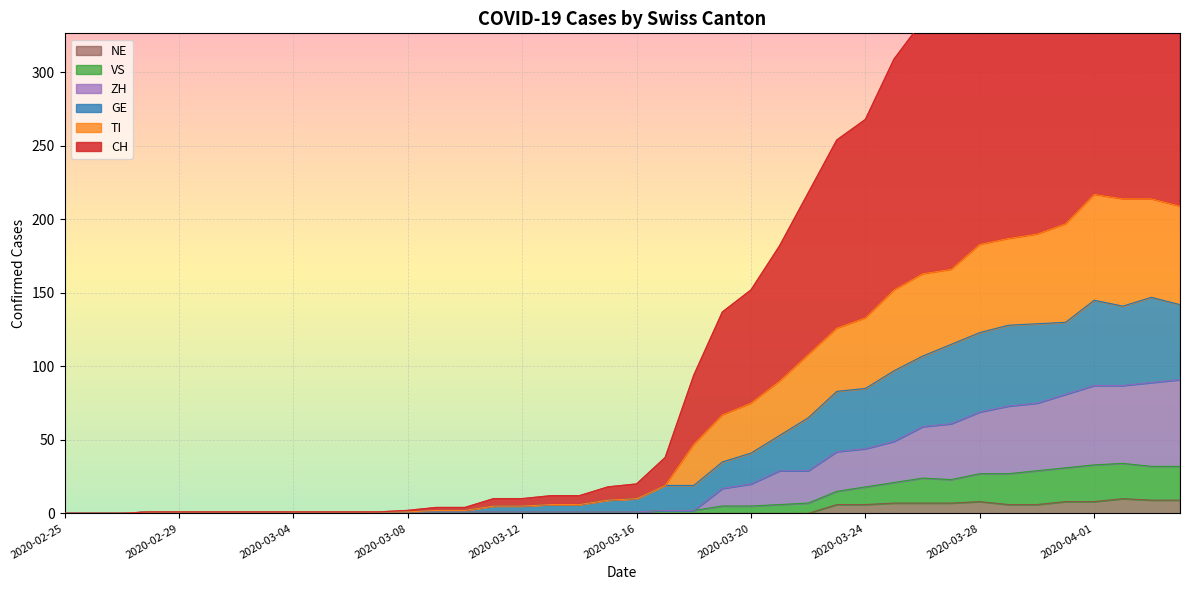

In CH, how many points are higher than both neighbors (excluding endpoints)?

2